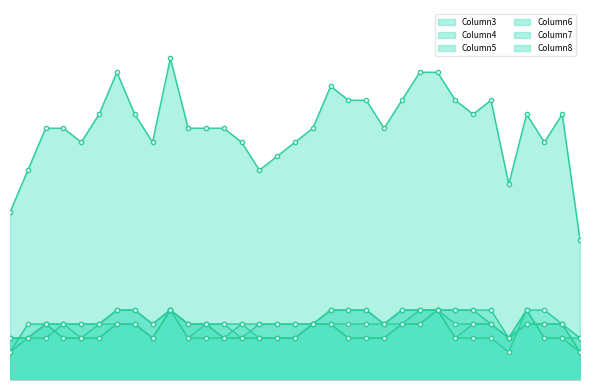

What is the total value across all series at 28?

28